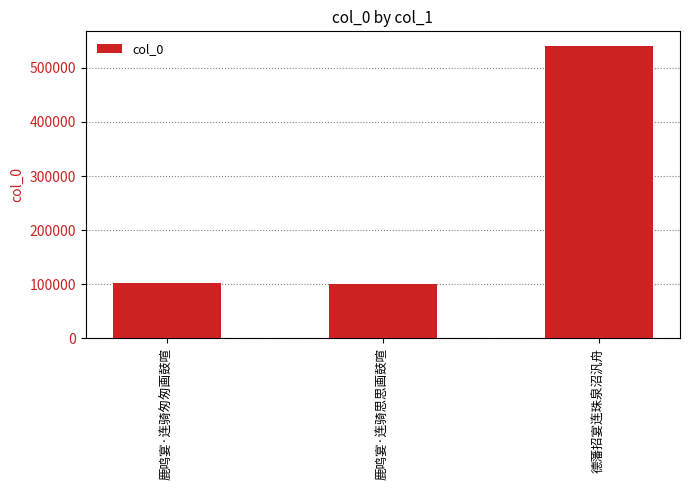

What position from the right is 德藩招宴连珠泉沼汎舟?

1